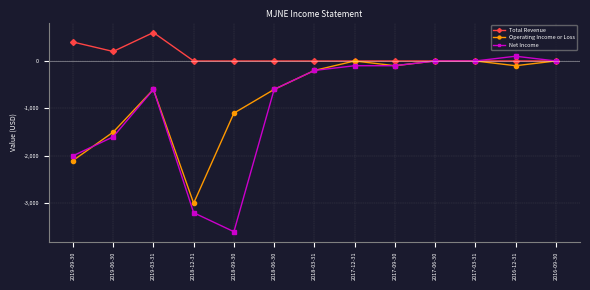

What are all the series names shown in the legend?

Total Revenue, Operating Income or Loss, Net Income